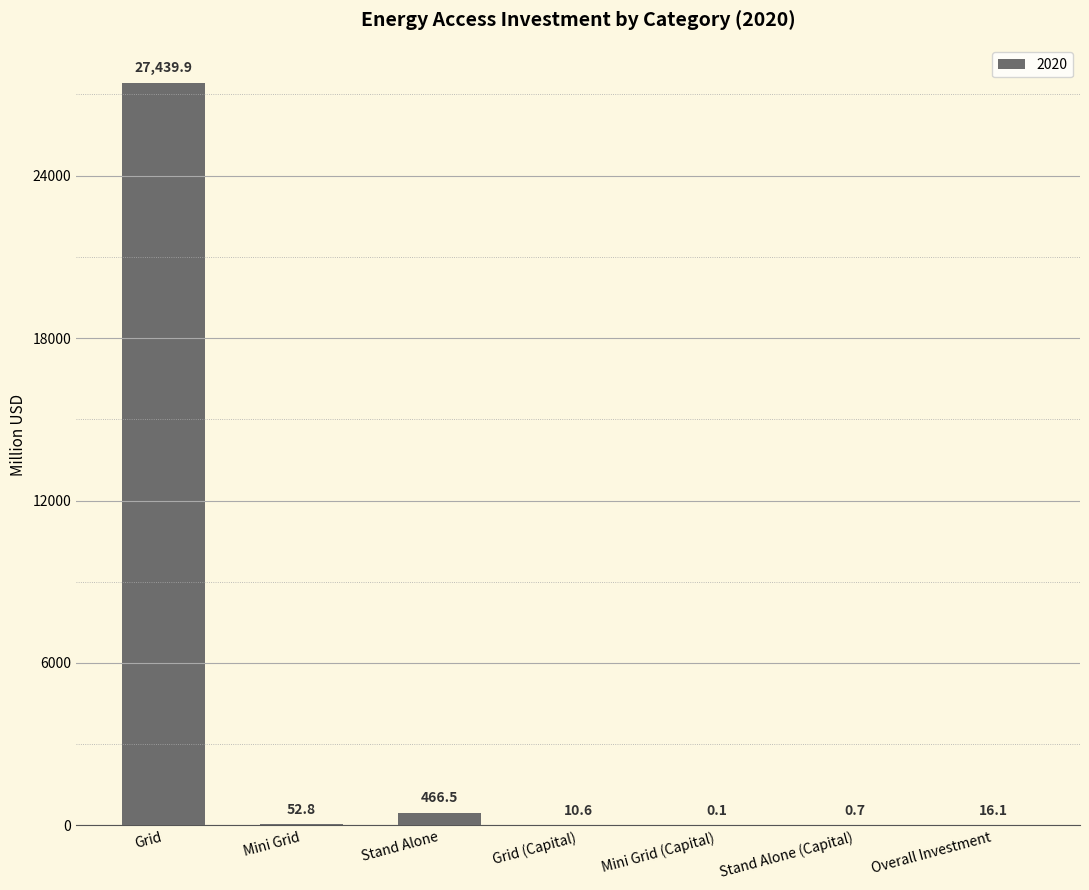

What is the change in value from Mini Grid to Overall Investment?

-36.7